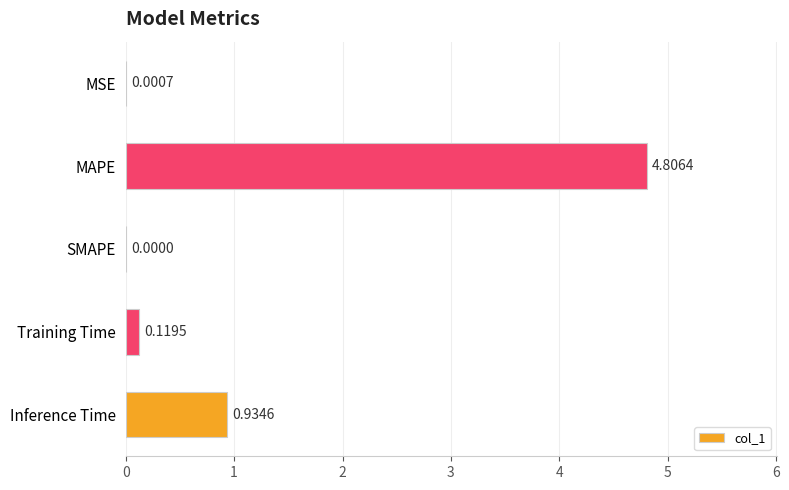

Where is the data nearest to the value 2?

Inference Time